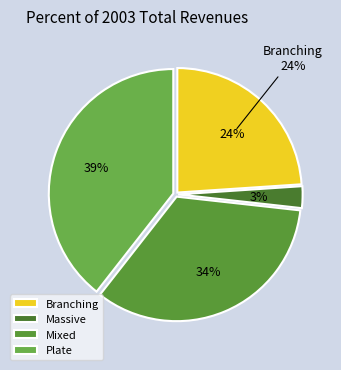

Is Plate the majority of the pie?

No